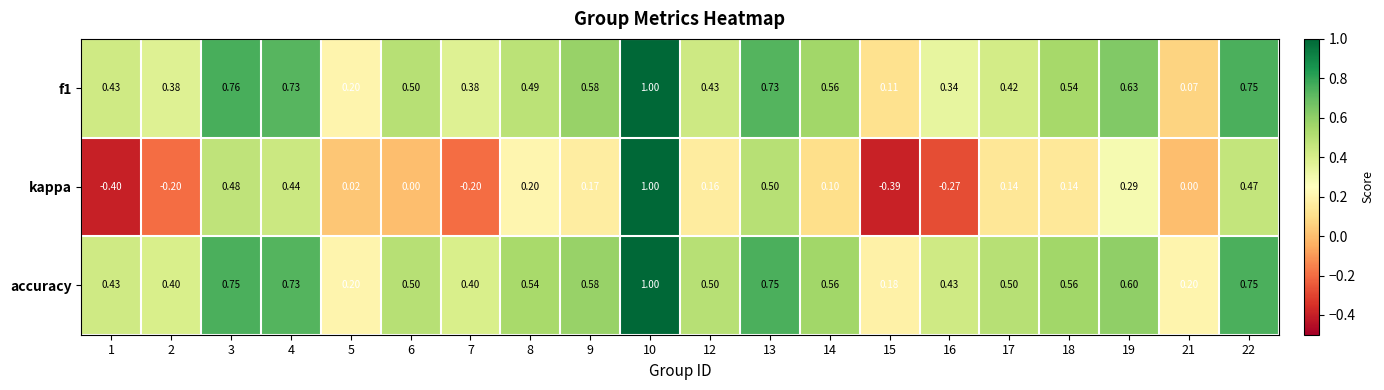

What is the spread (max minus min) of values at 2?

0.6